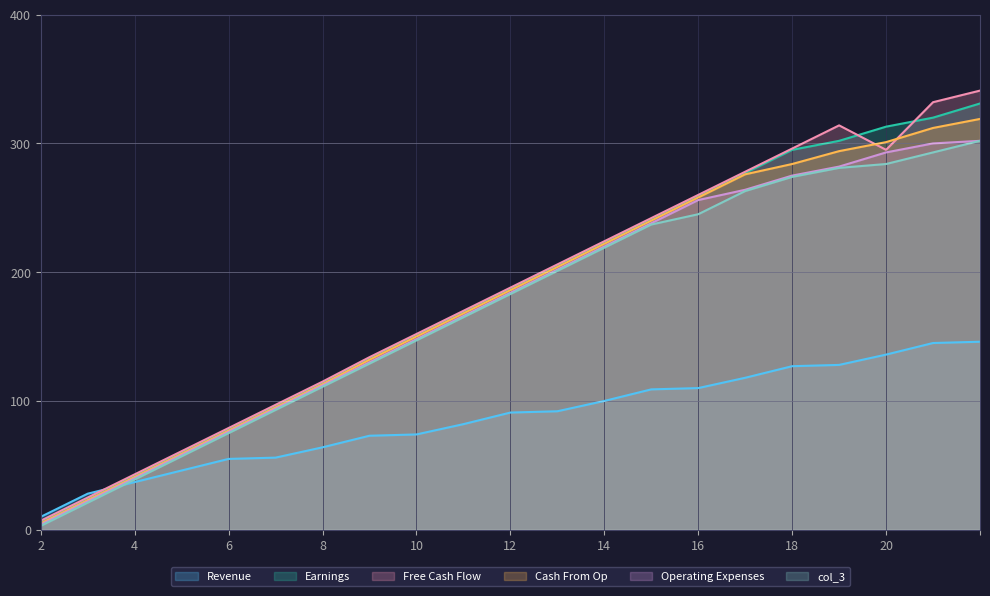

What is the maximum value for Operating Expenses?

302